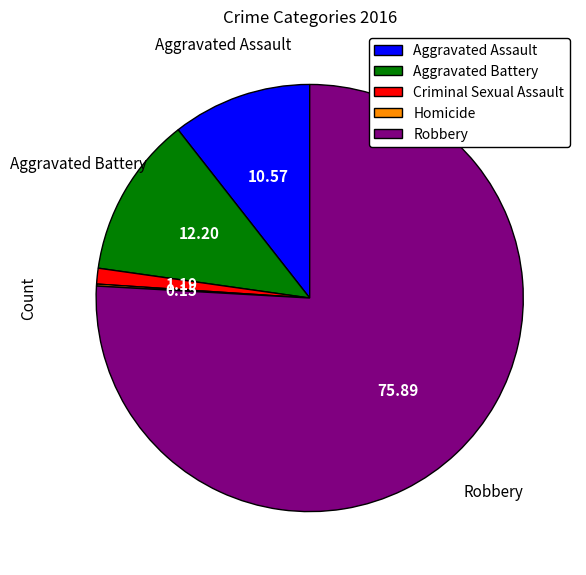

True or false: Robbery accounts for 65% of the total.

False